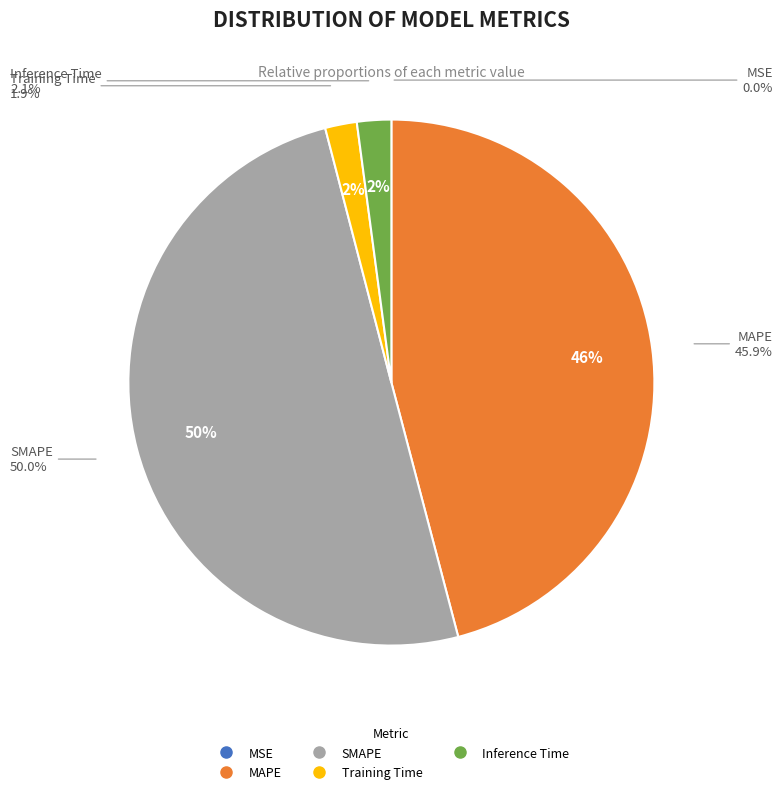

To the nearest percent, what percentage of the pie is Training Time?

2%